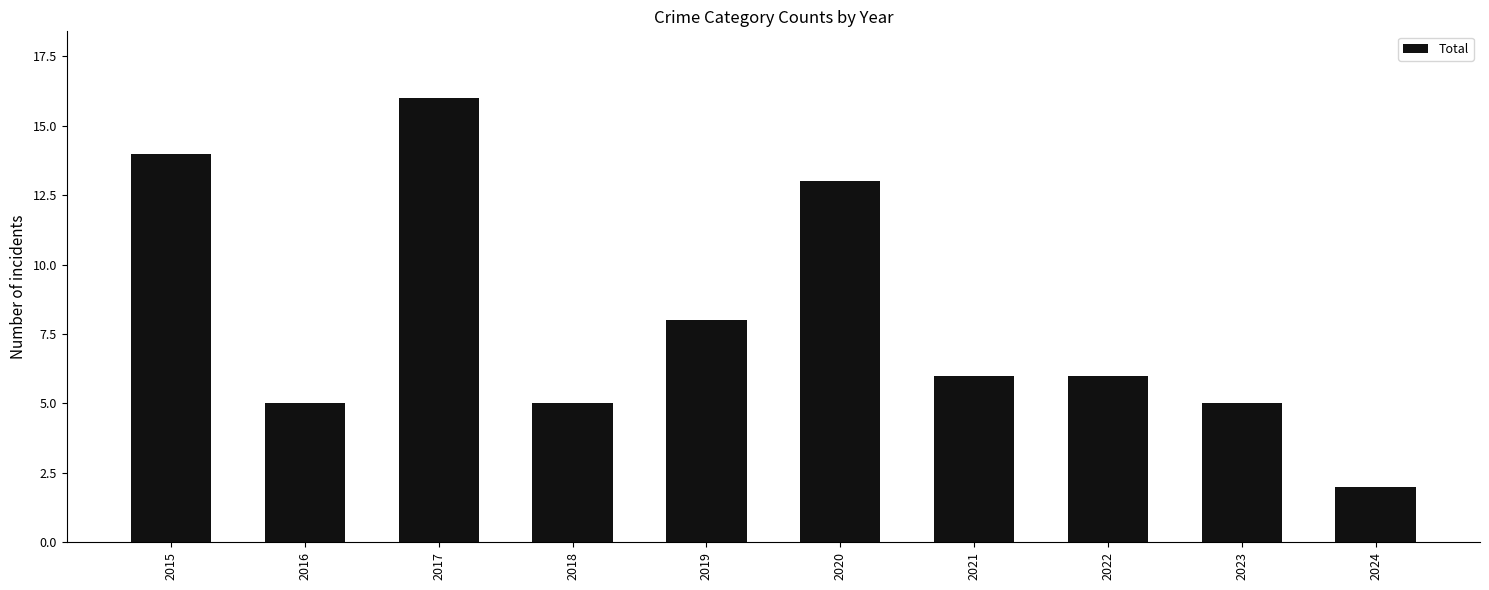

Is it true that the value at 2021 is 6?

True